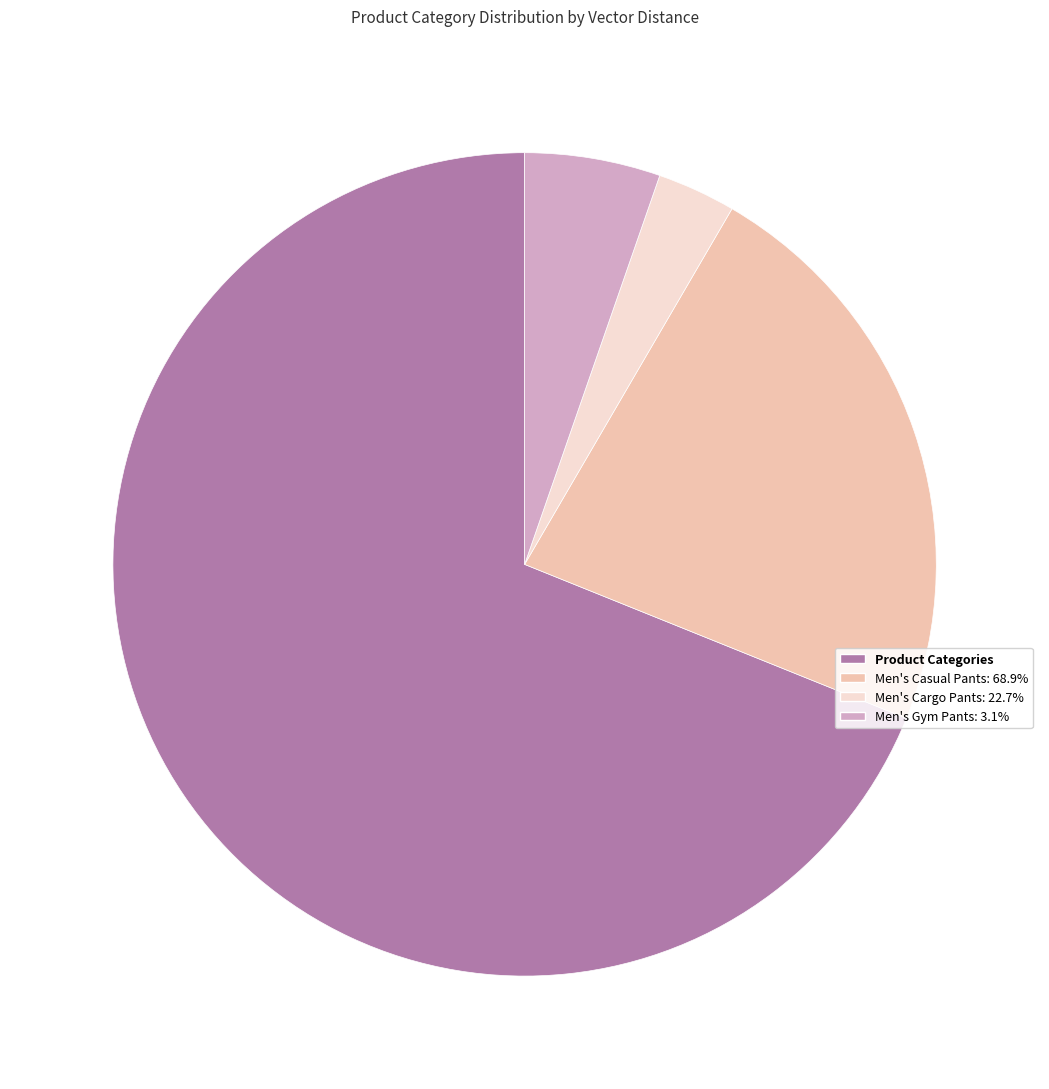

Count the number of slices in the pie.

4